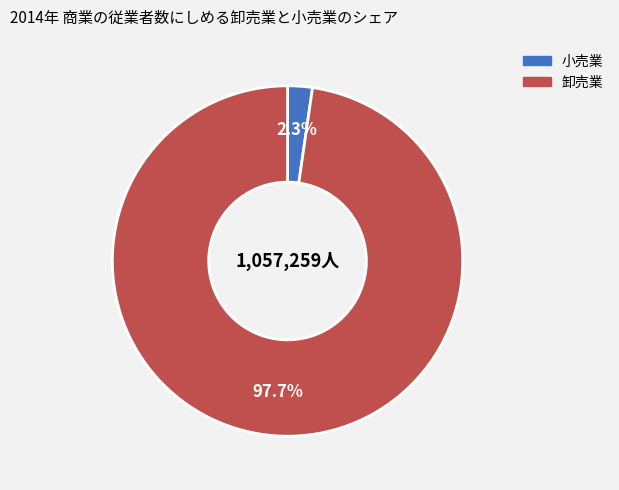

To the nearest percent, what is the difference between the largest and smallest slice percentages?

95%